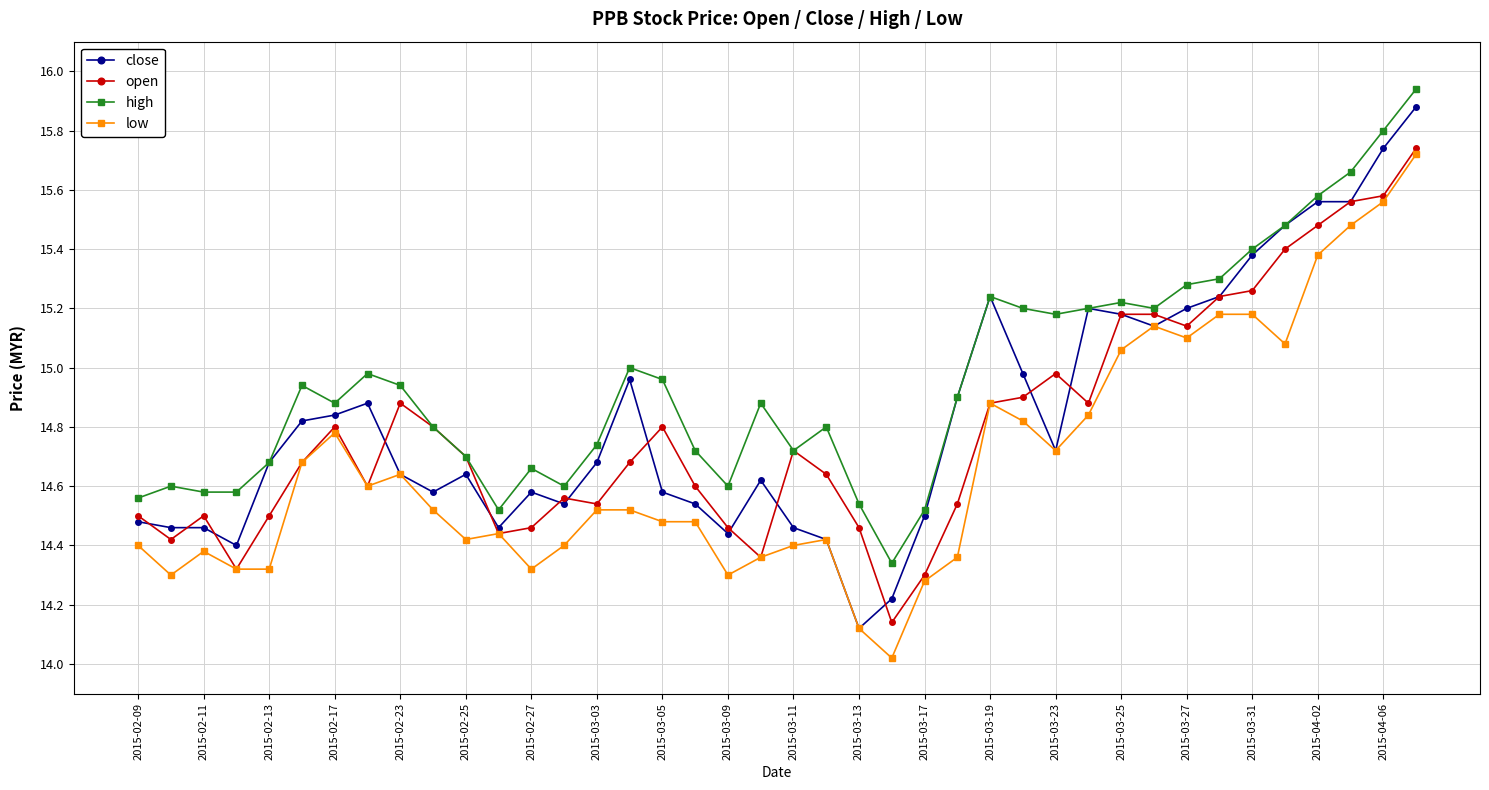

True or false: open has more than 1 points higher than both neighbors.

True